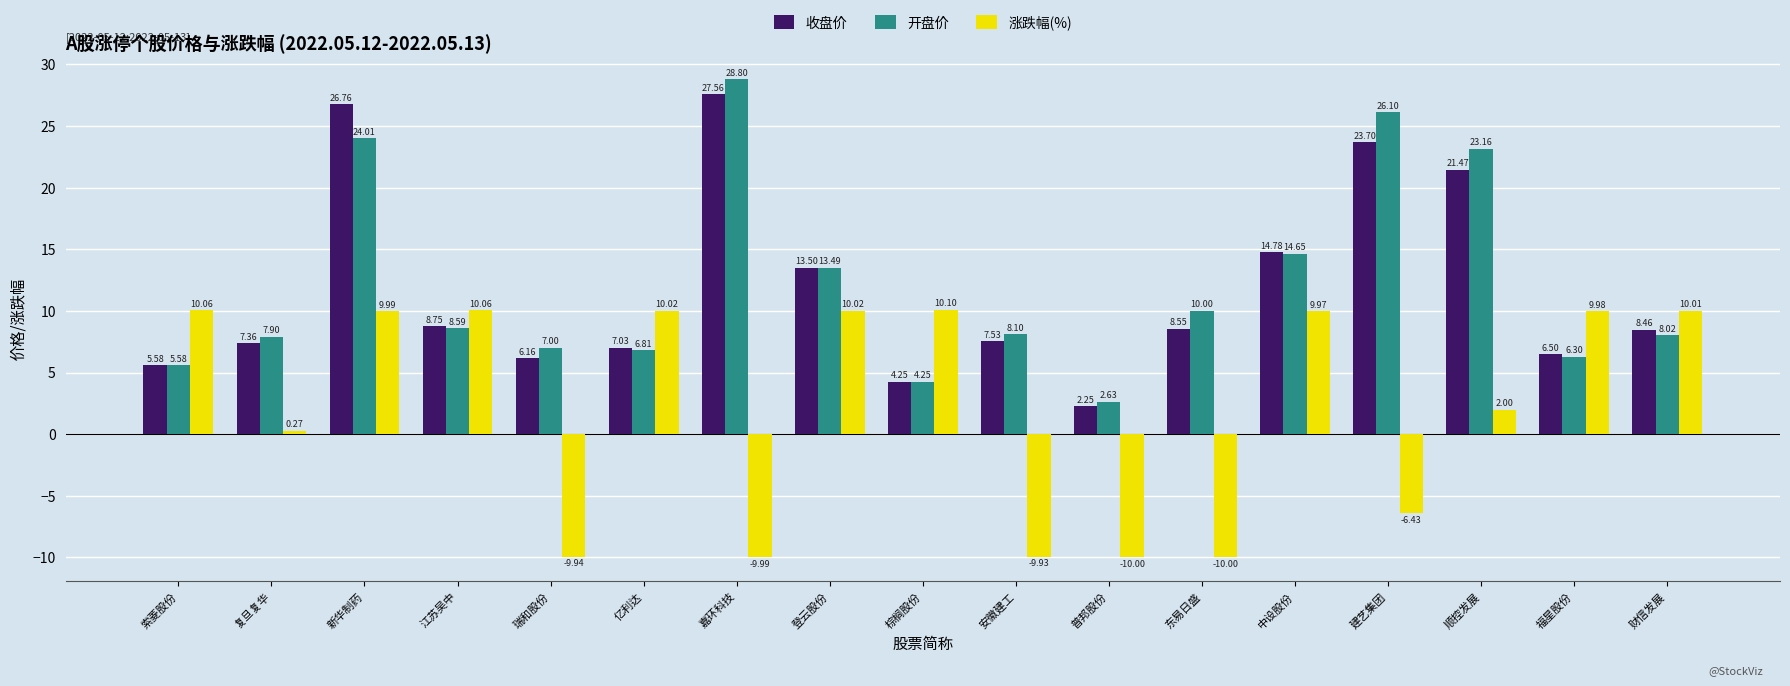

What is the difference between the 涨跌幅(%) values at 嘉环科技 and 财信发展?

20.0